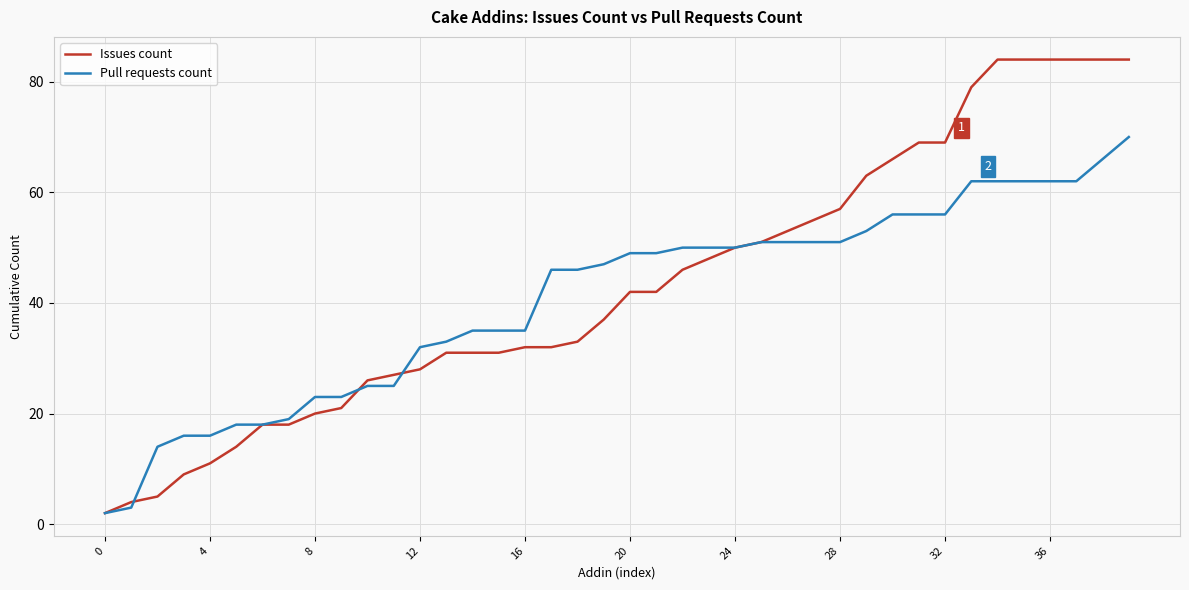

Which series has the widest spread of values?

Issues count